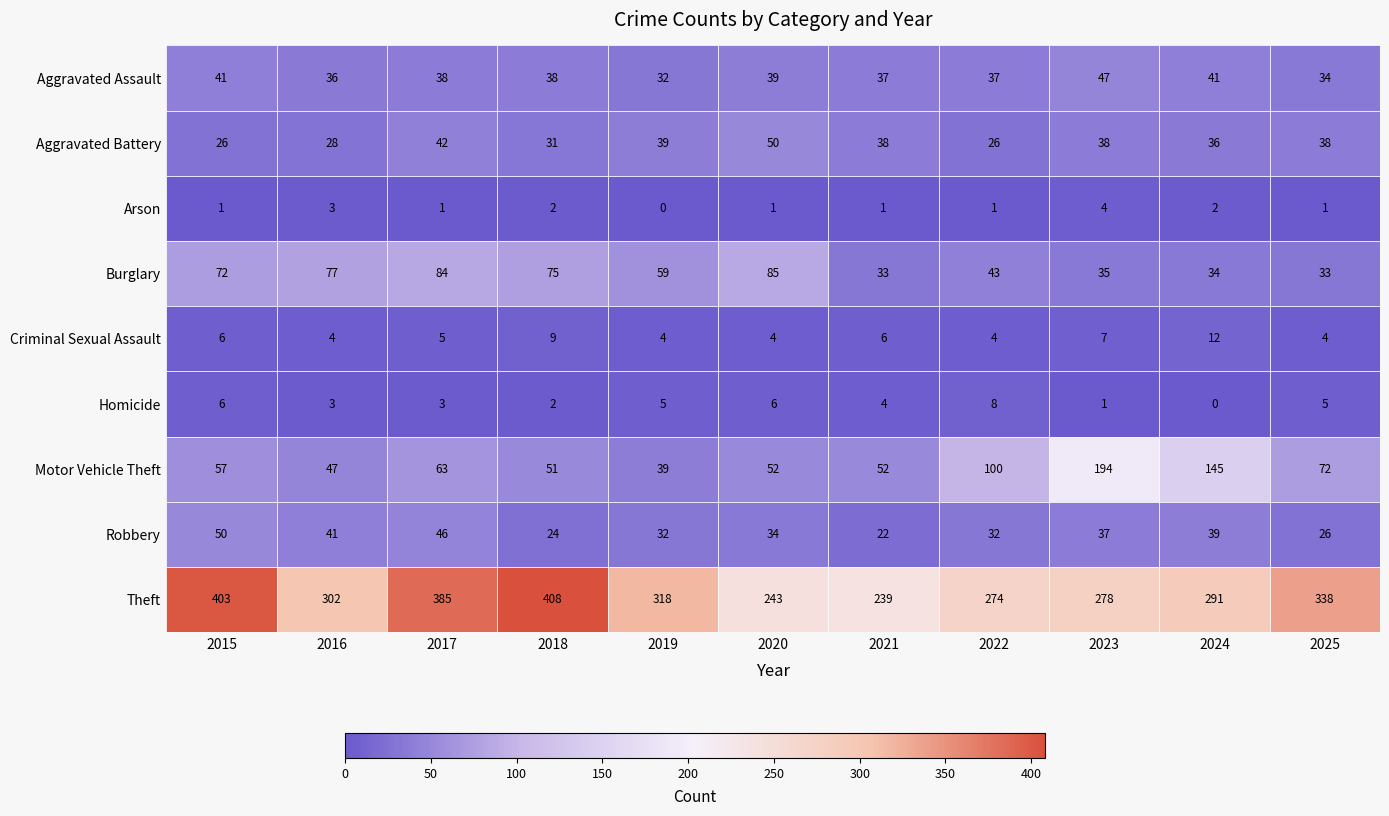

What is the difference between the maximum and minimum values in the Robbery series?

28